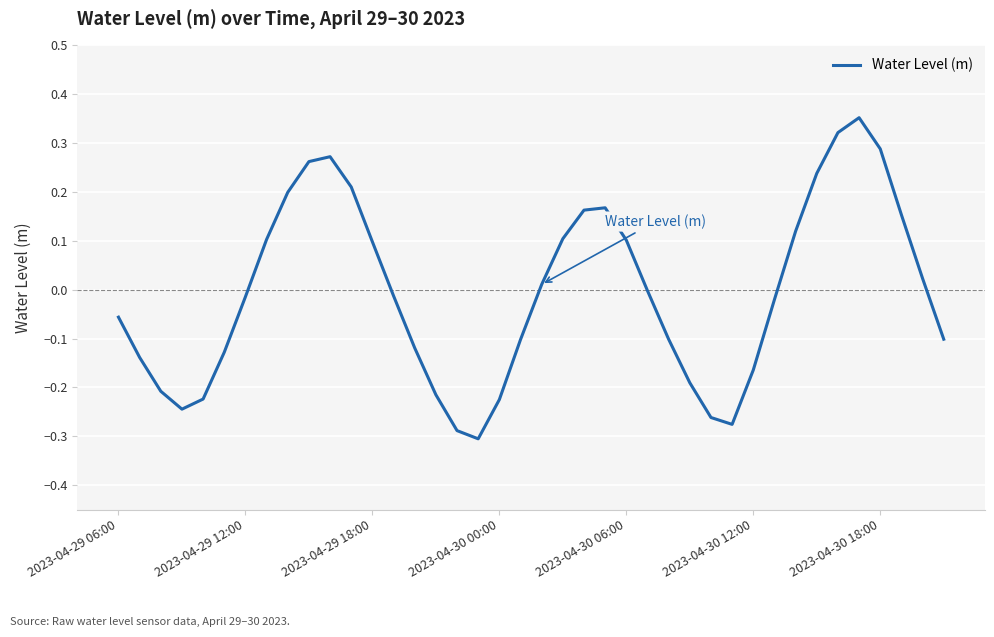

What is the difference between the maximum and minimum values?

0.7